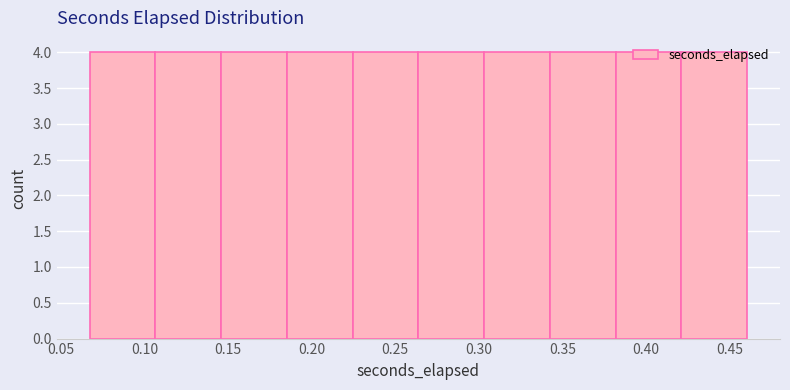

Reading left to right, list every bar in this chart as the range it spans on the x-axis followed by its height. Neither the bar edges nor the heights are printed on the chart, so give them approximately, as read against the axes.

0.065 to 0.105: 4
0.105 to 0.145: 4
0.145 to 0.185: 4
0.185 to 0.225: 4
0.225 to 0.265: 4
0.265 to 0.305: 4
0.305 to 0.340: 4
0.340 to 0.380: 4
0.380 to 0.420: 4
0.420 to 0.460: 4